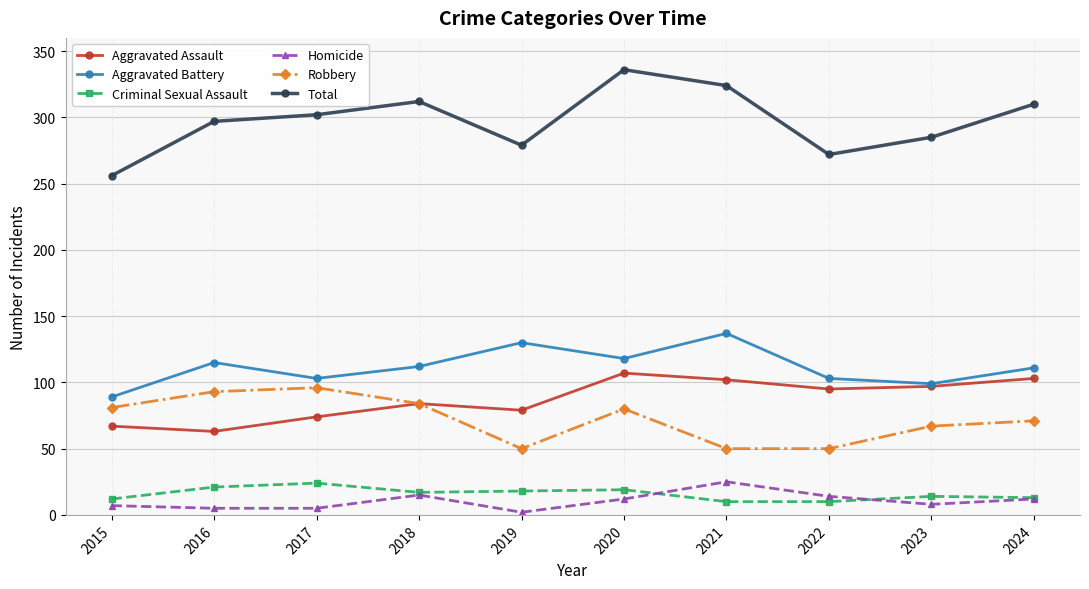

The Robbery series shows 22 at 2021. True or false?

False